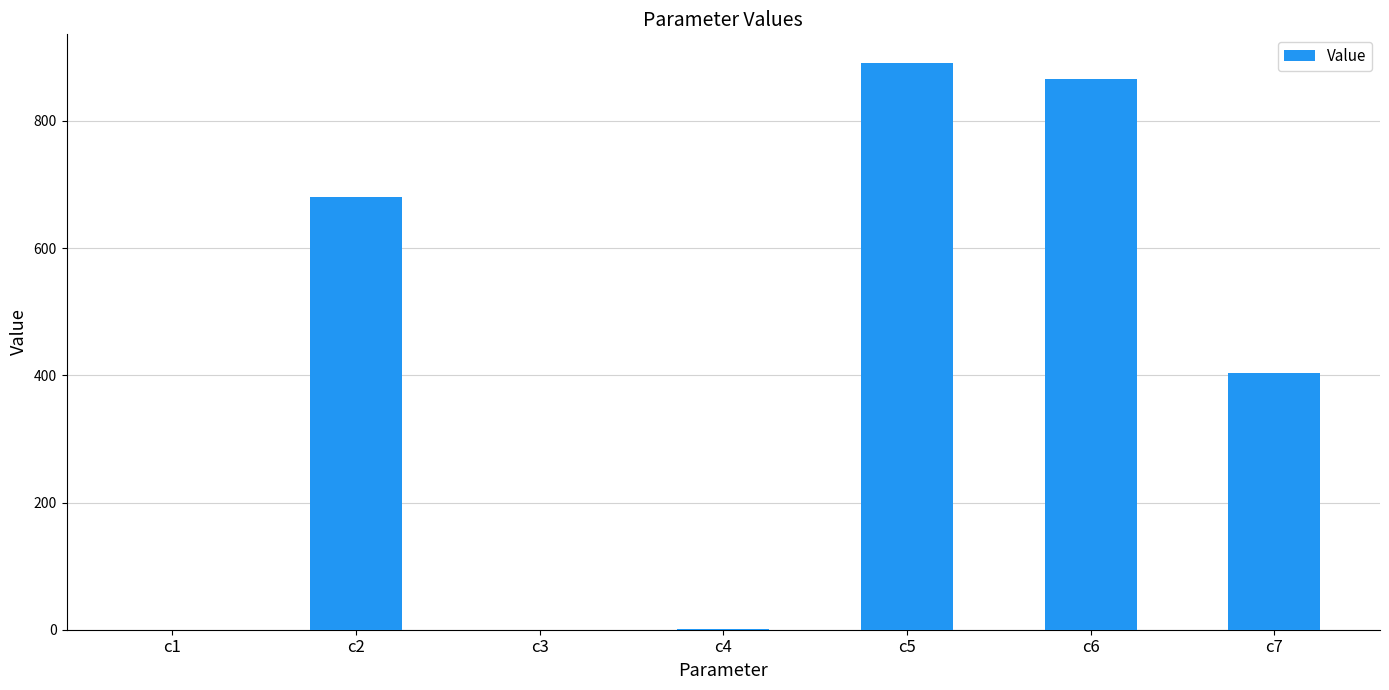

The value at c2 is 680.9. True or false?

True